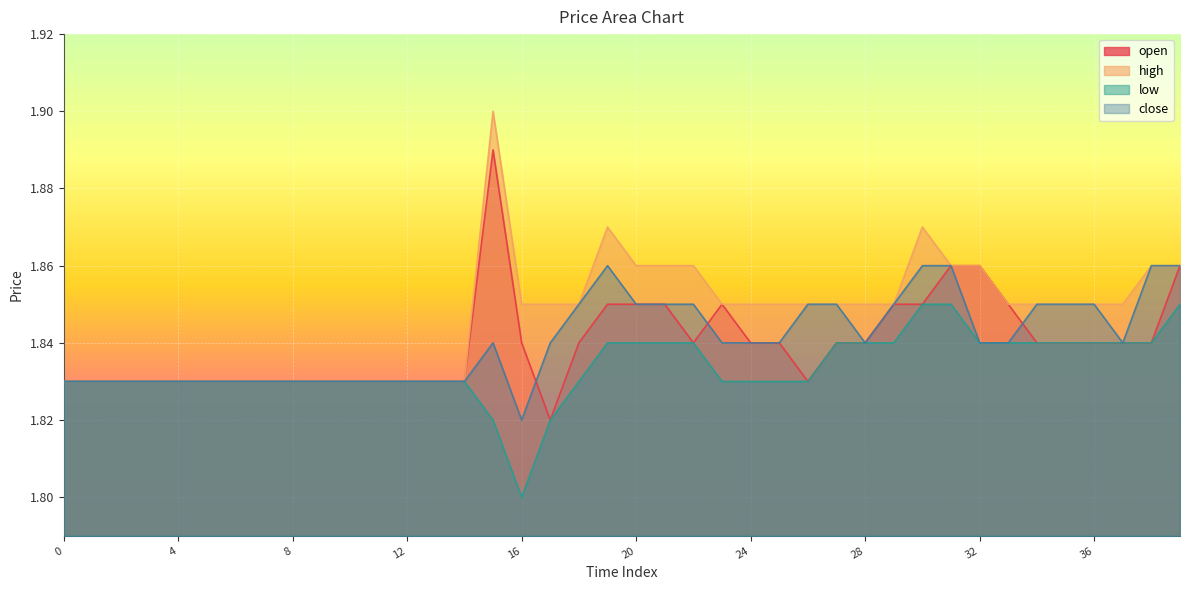

The value of low at 4 is 3.3. True or false?

False